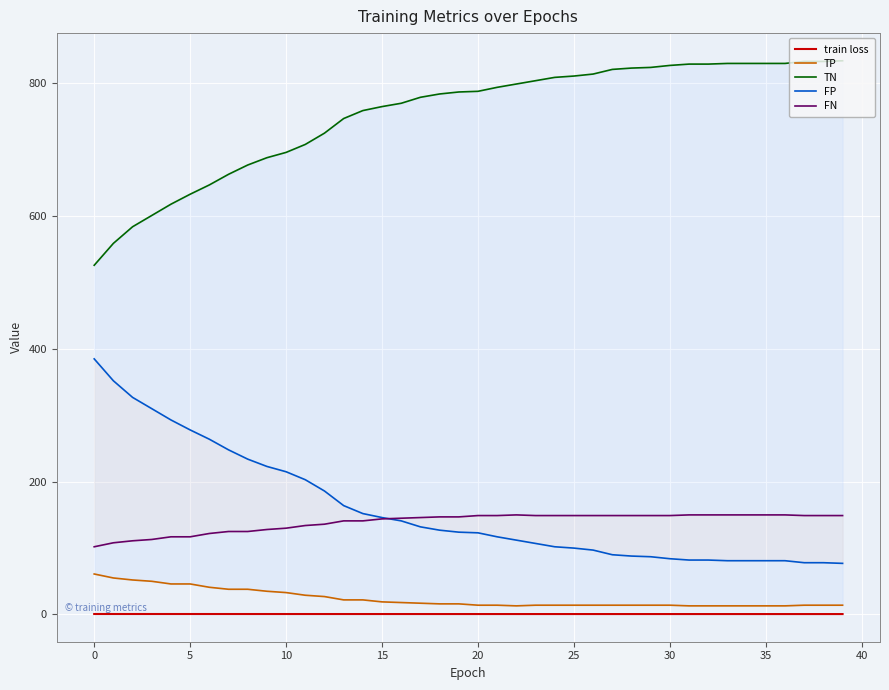

What is the spread (max minus min) of values at 12?

724.3